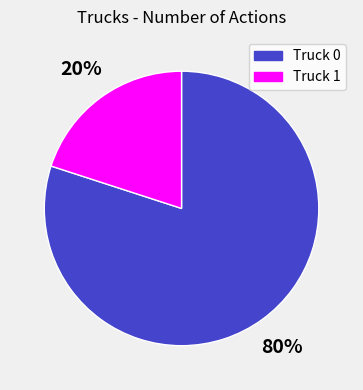

Which slice is the largest?

Truck 0